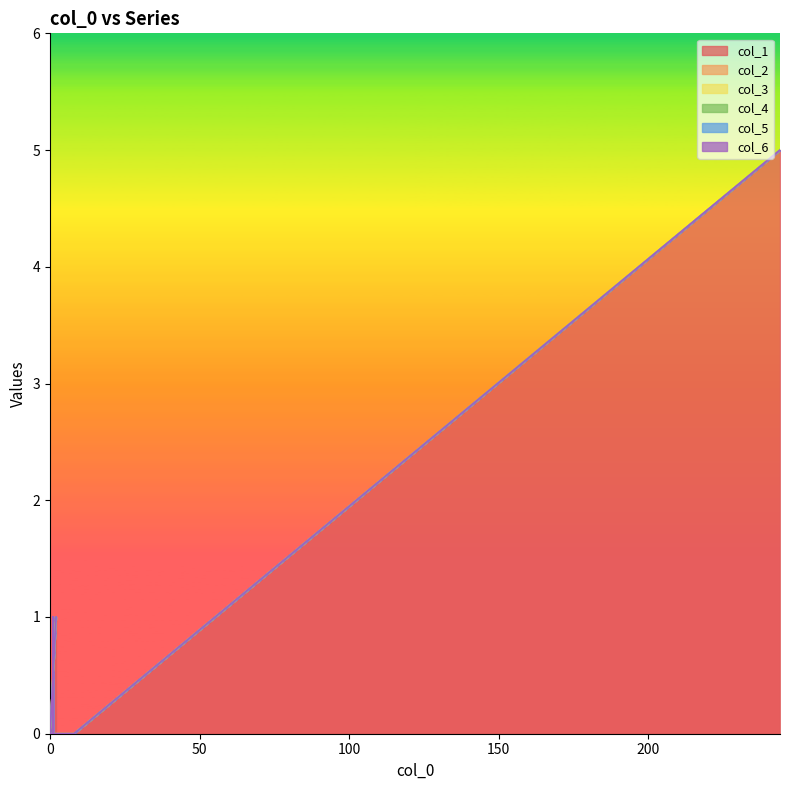

True or false: col_5 has more than 0 interior local peaks.

False